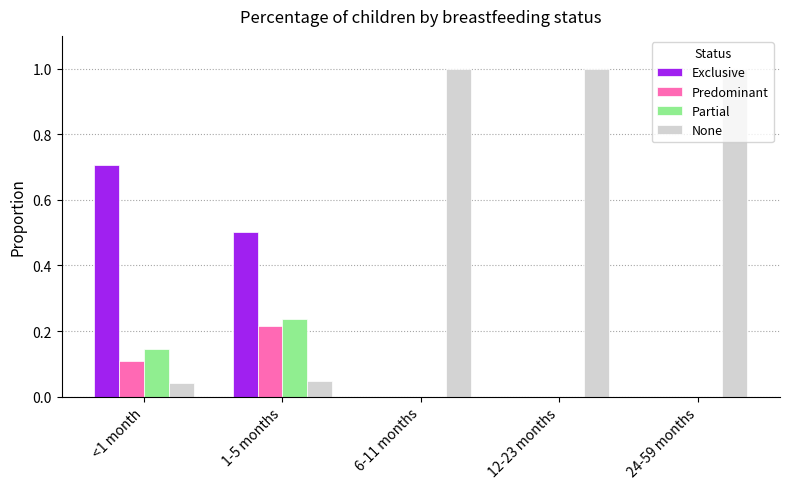

What is the maximum value for None?

1.0